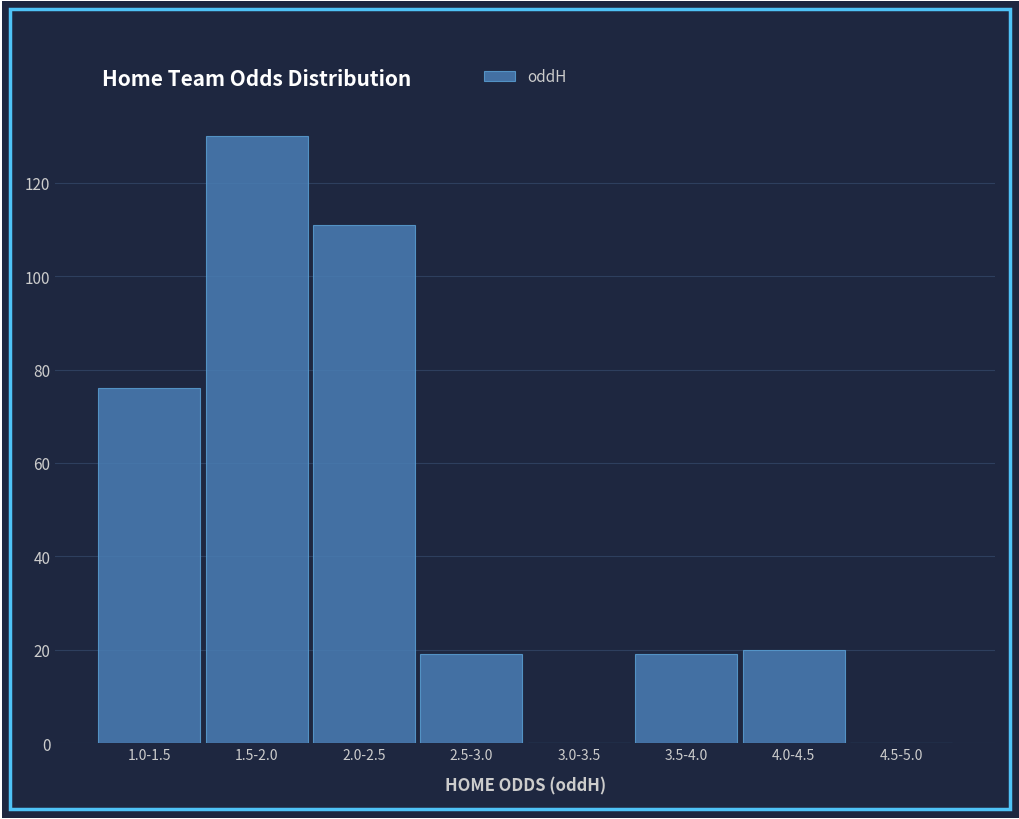

Reading left to right, list all the values displayed in this chart.

1.0-1.5=76	1.5-2.0=130	2.0-2.5=111	2.5-3.0=19	3.0-3.5=0	3.5-4.0=19	4.0-4.5=20	4.5-5.0=0